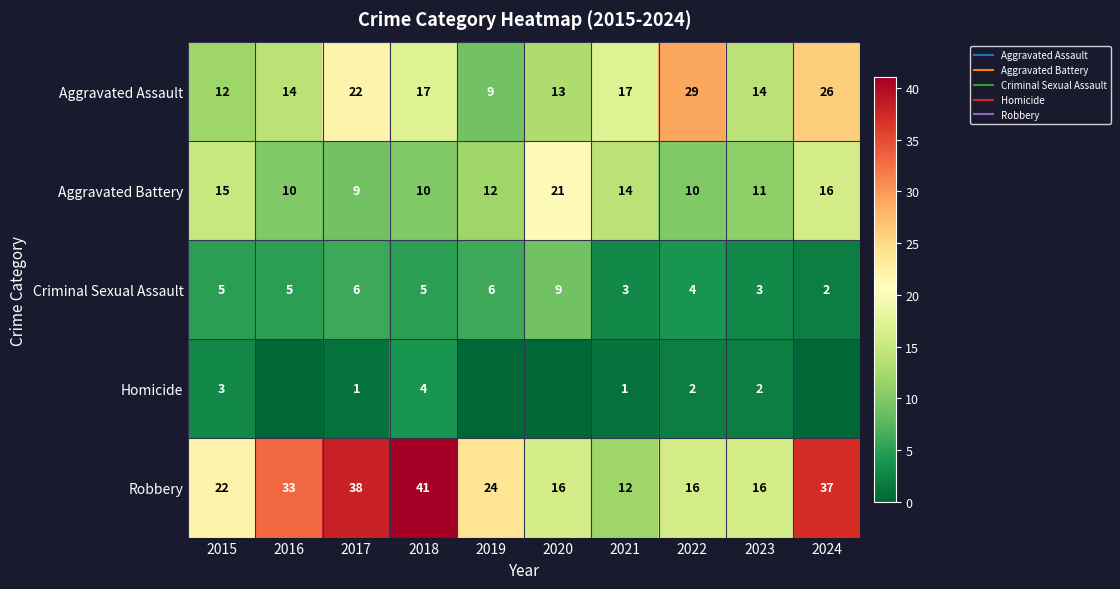

What is the sum of the Robbery values at 2022 and 2021?

28